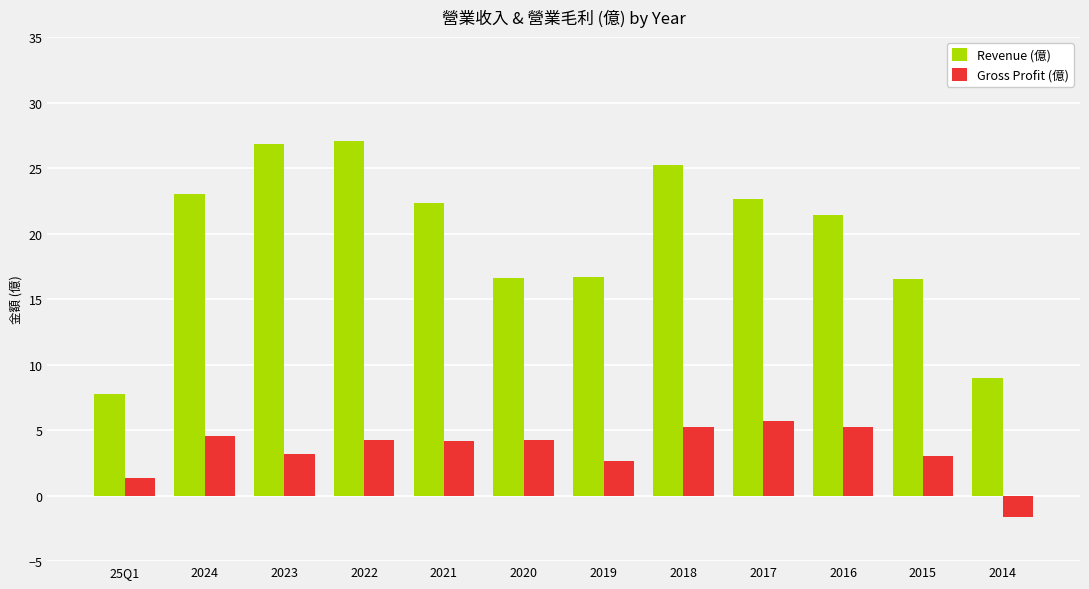

What is the sum of all Revenue (億) values?

234.9